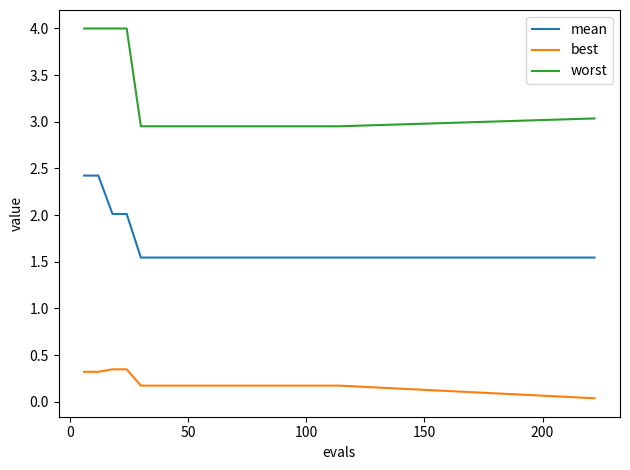

What is the sum of all worst values?

63.3